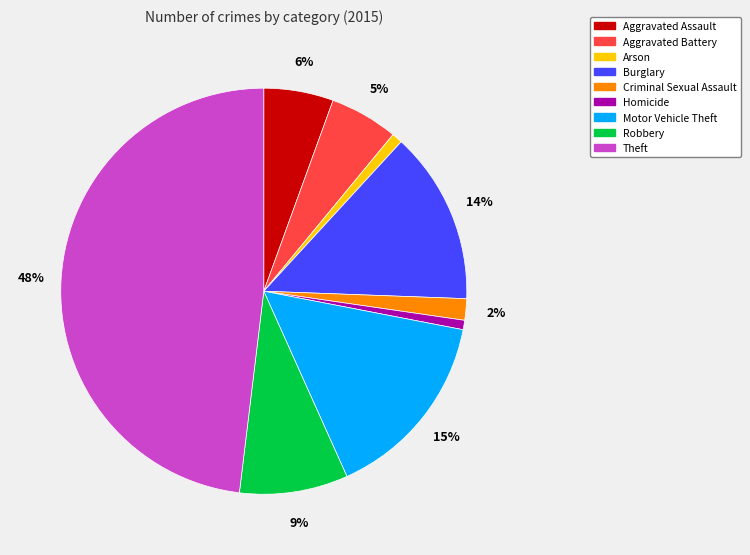

Which slice is the largest?

Theft